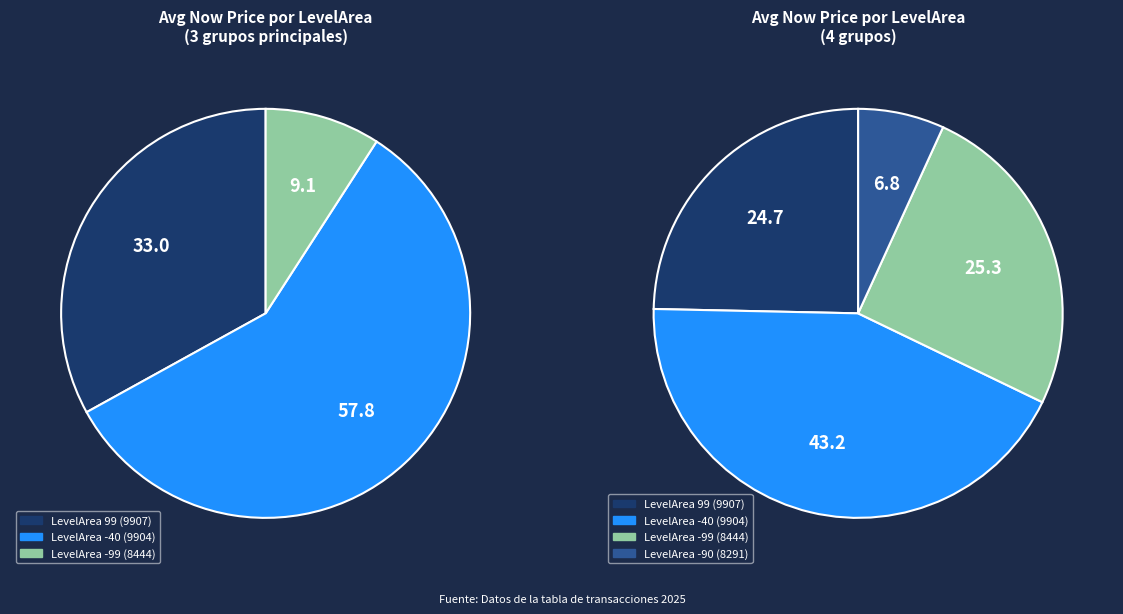

True or false: -40 accounts for 16% of the total.

False